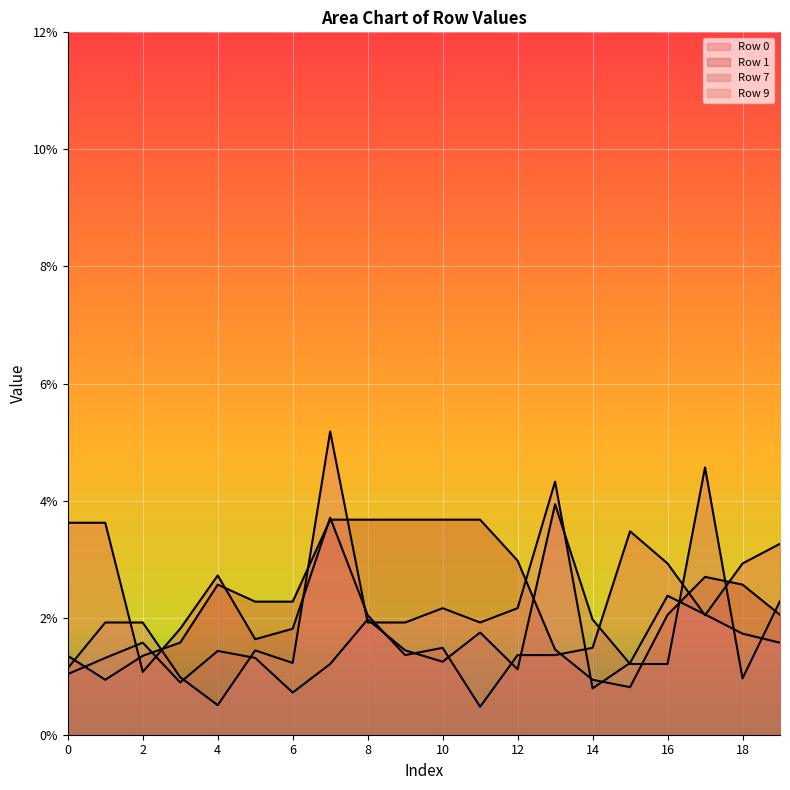

Which series has the largest total across all categories?

Row 1